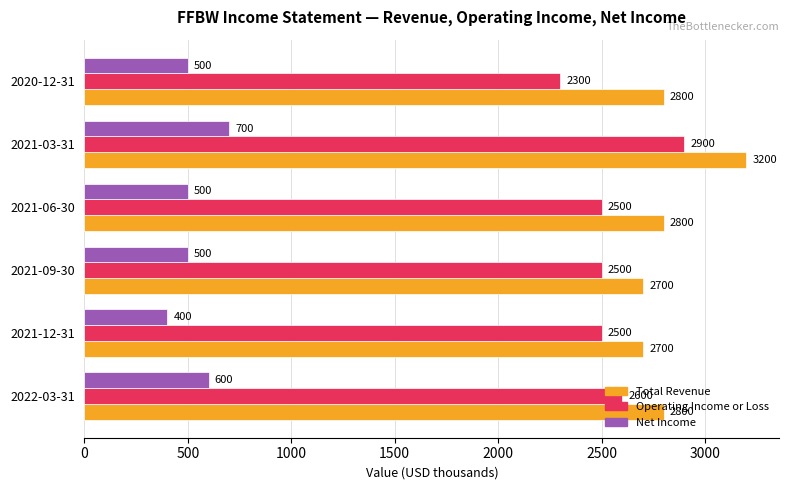

The Net Income series shows 317 at 2021-09-30. True or false?

False